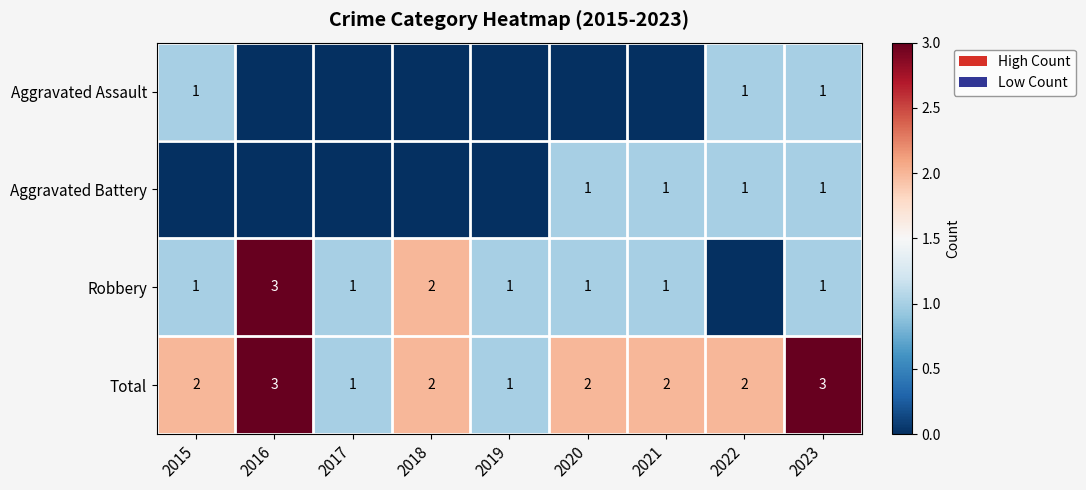

Which category has the highest value across all series?

2016